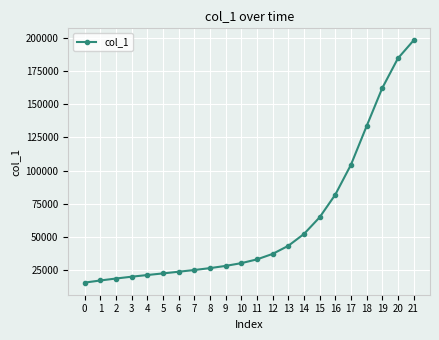

How many values are below 33311?

11